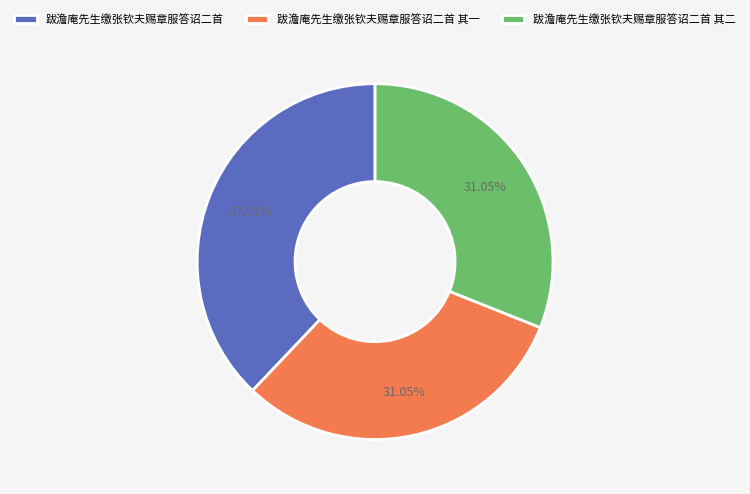

Does 跋澹庵先生缴张钦夫赐章服答诏二首 其一 account for over 50% of the chart?

No